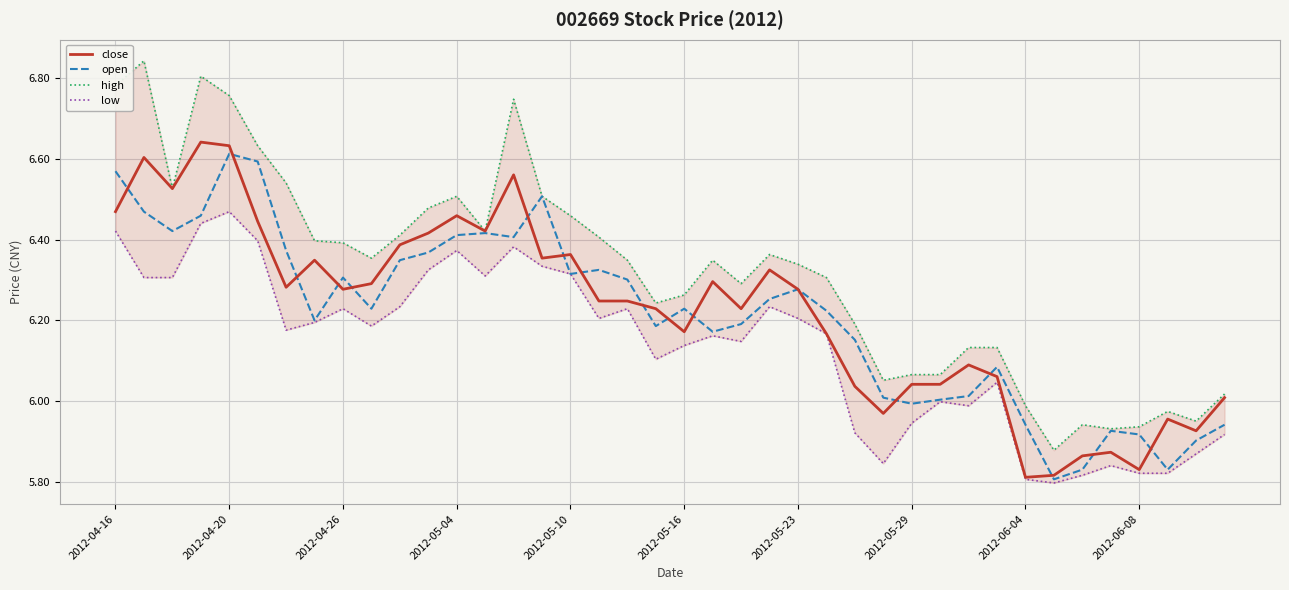

What is the highest value of the open series?

6.6